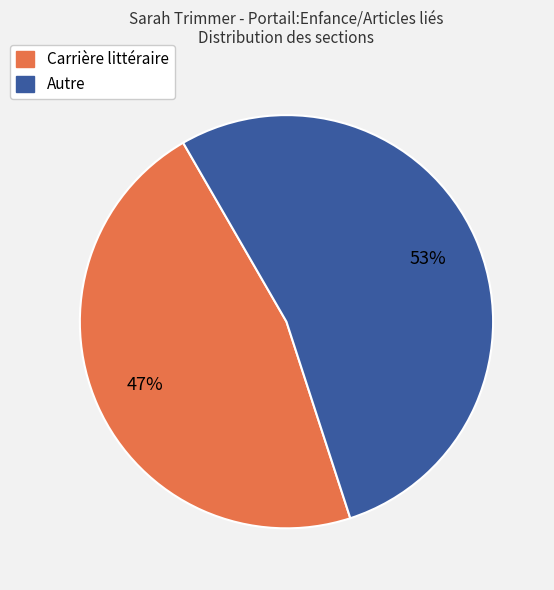

How many segments does this pie chart have?

2